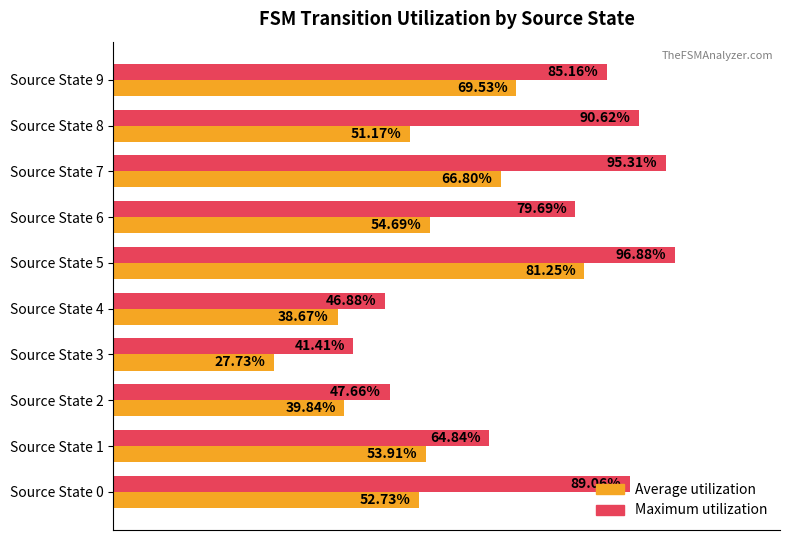

Which category has the lowest value across all series?

Source State 3